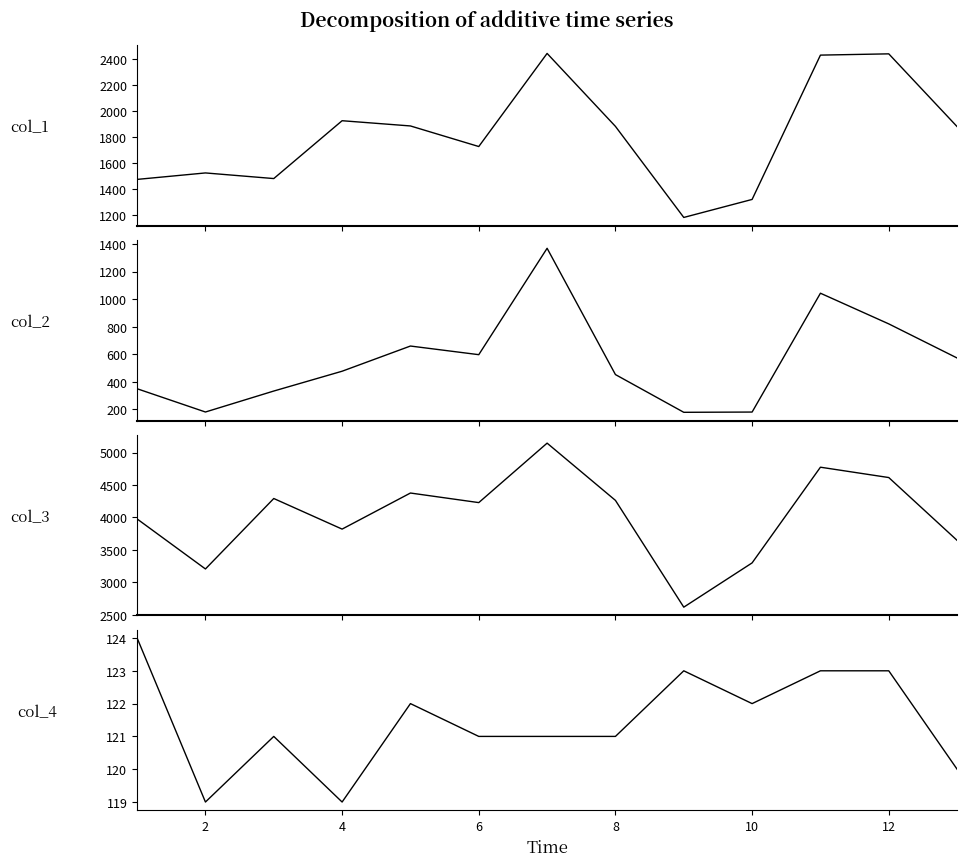

Does the chart display data point markers on the line(s)?

No